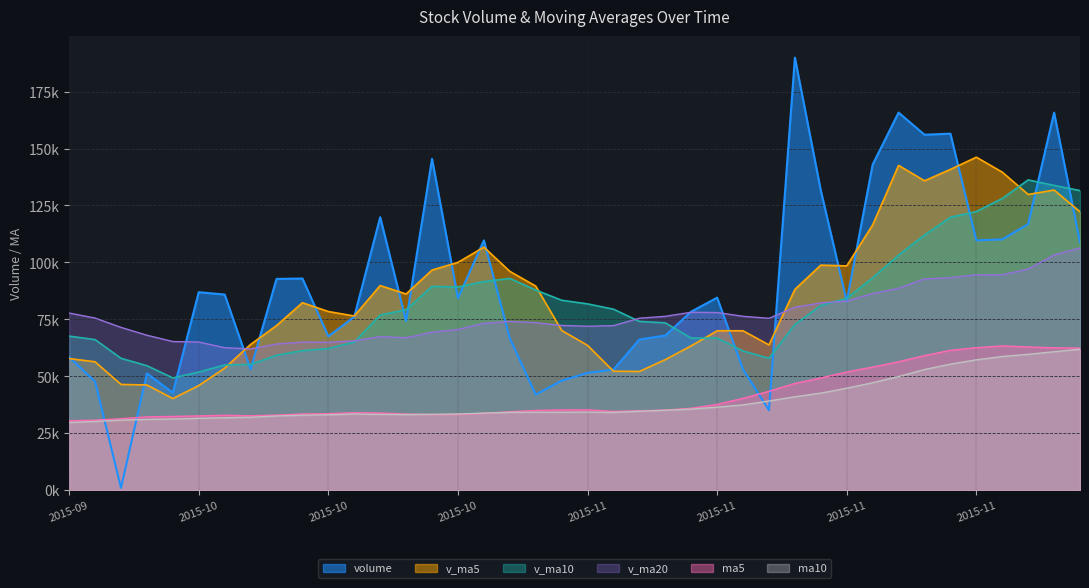

What is the value of the ma10 point at the 38th from the left?

43.2